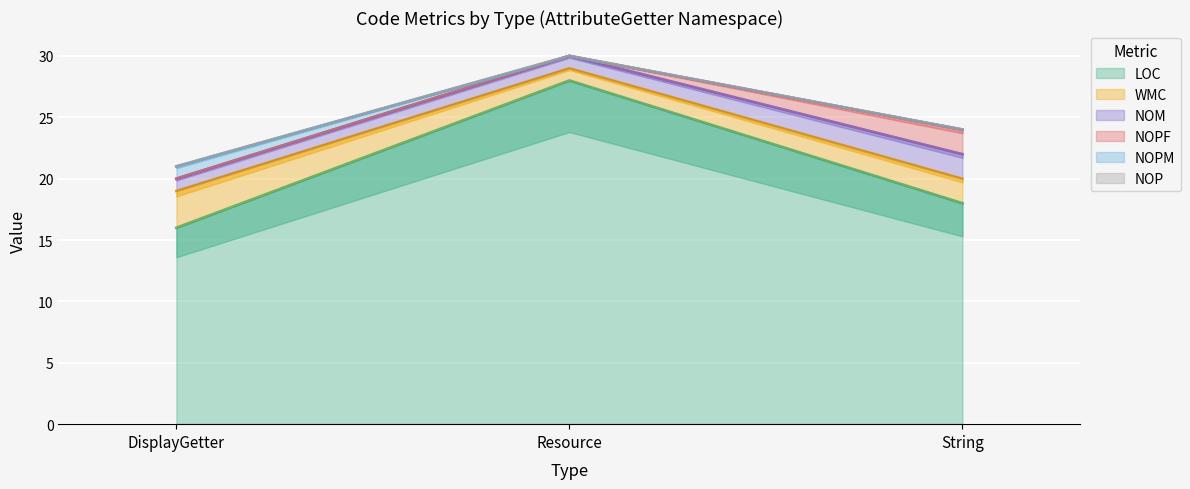

What is the total value across all series at Resource?

30